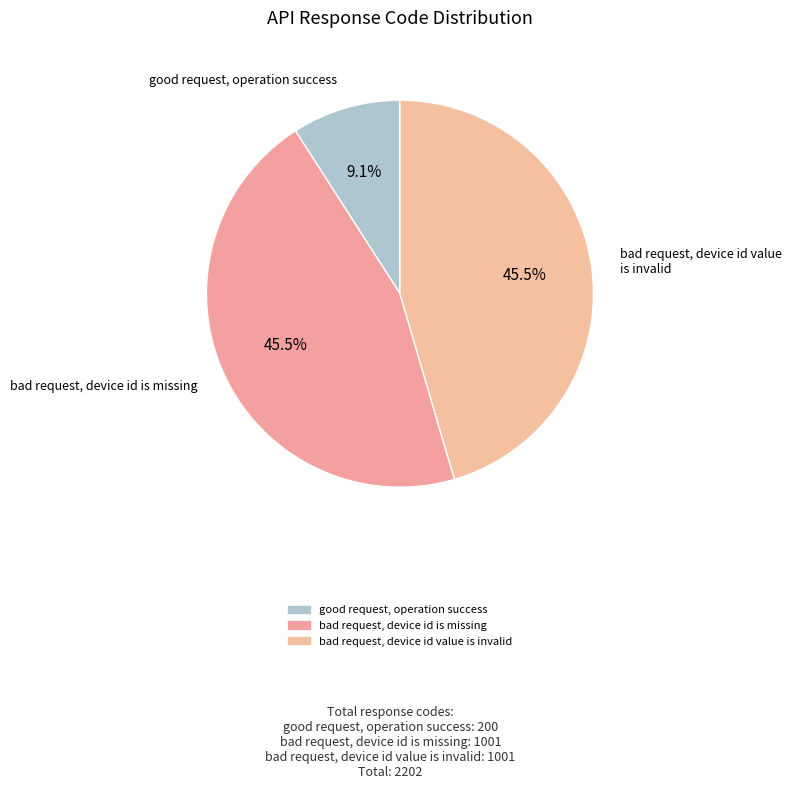

What is the smallest slice in the pie chart?

good request, operation success